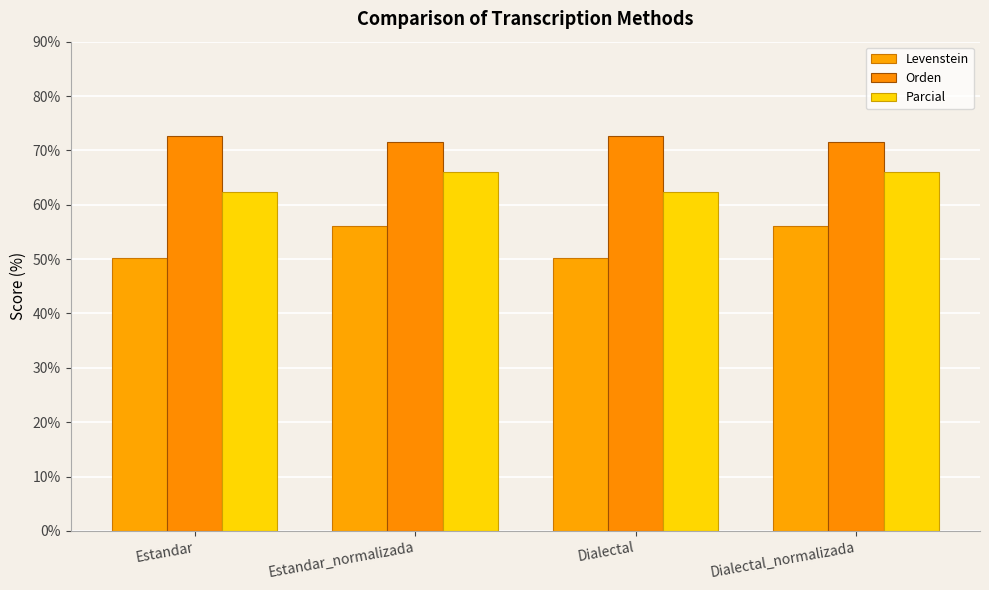

Which category has the lowest value in the Levenstein series?

Estandar